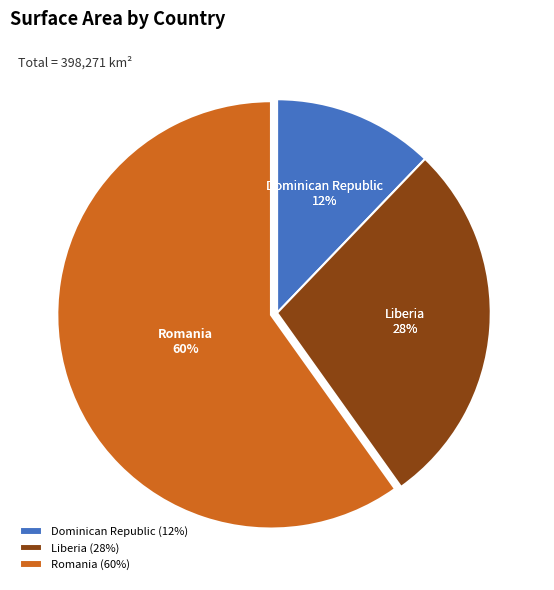

Rank the categories by value from lowest to highest.

Dominican Republic, Liberia, Romania